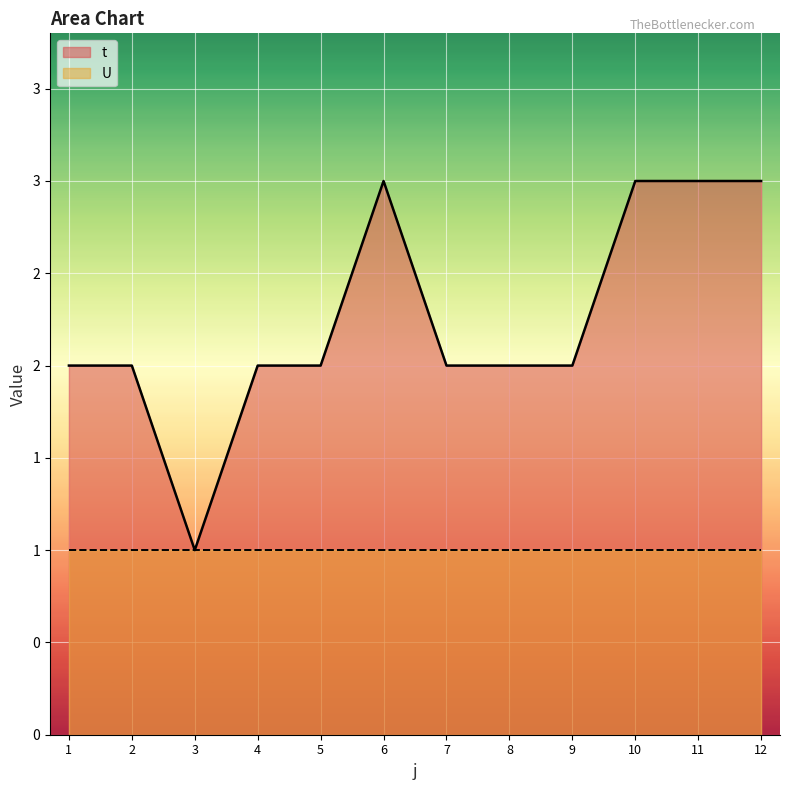

What are all the series names shown in the legend?

t, U